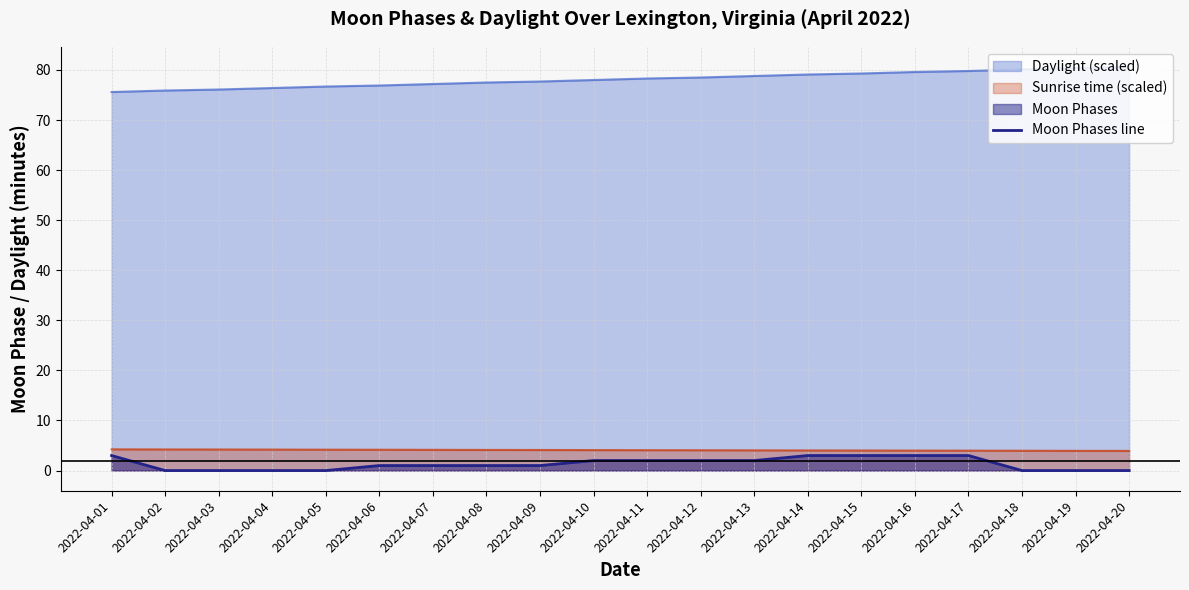

How many lines are shown in the chart?

3